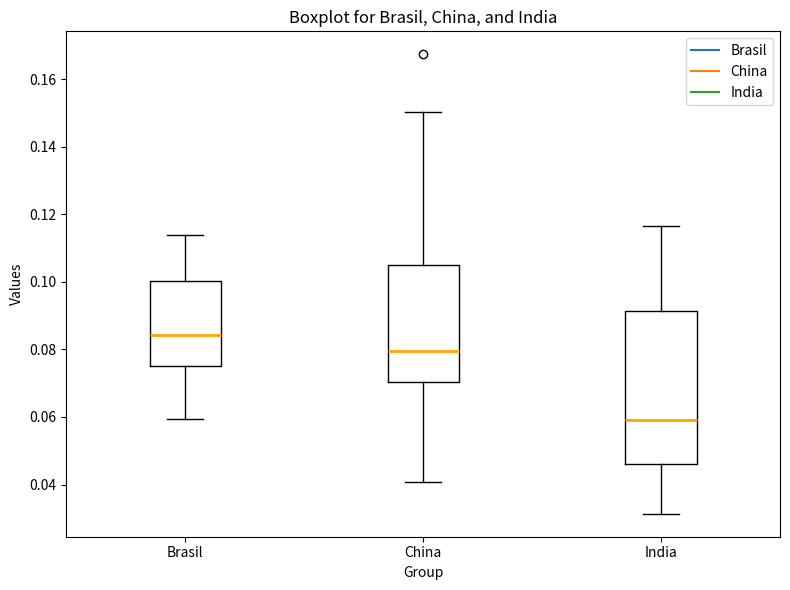

Which box's median line is the lowest?

India